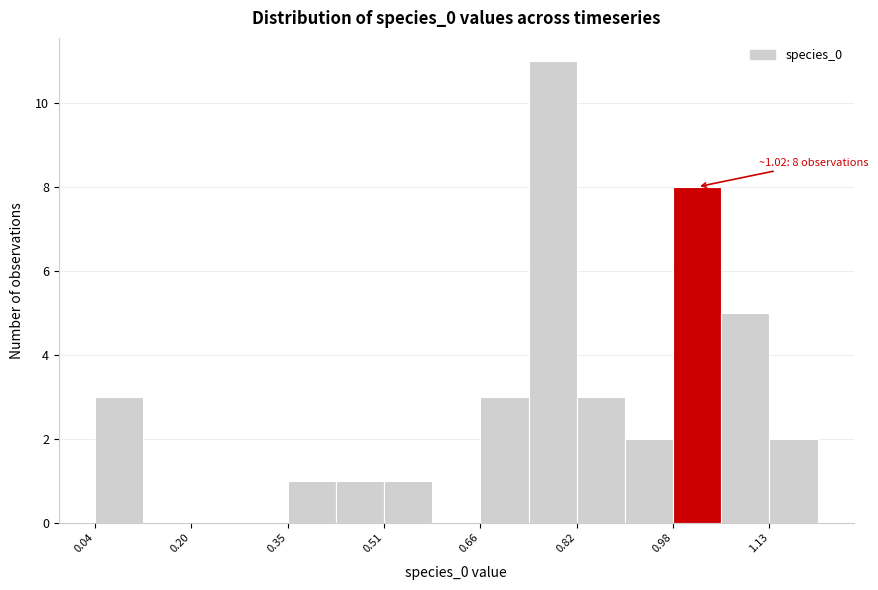

Read against the x-axis, roughly where is the centre of the tallest bar?

0.78